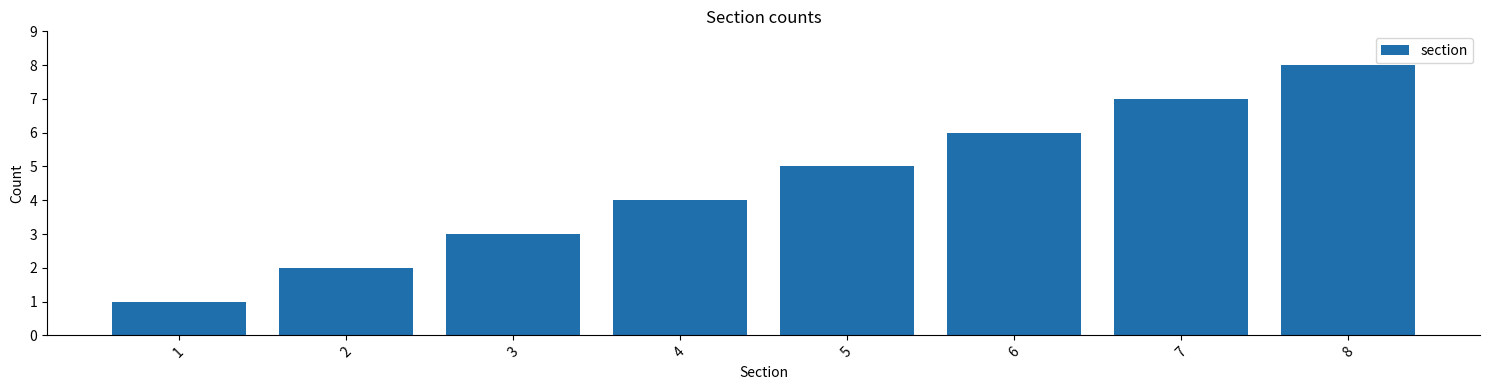

What is the difference between the values at 7 and 8?

1